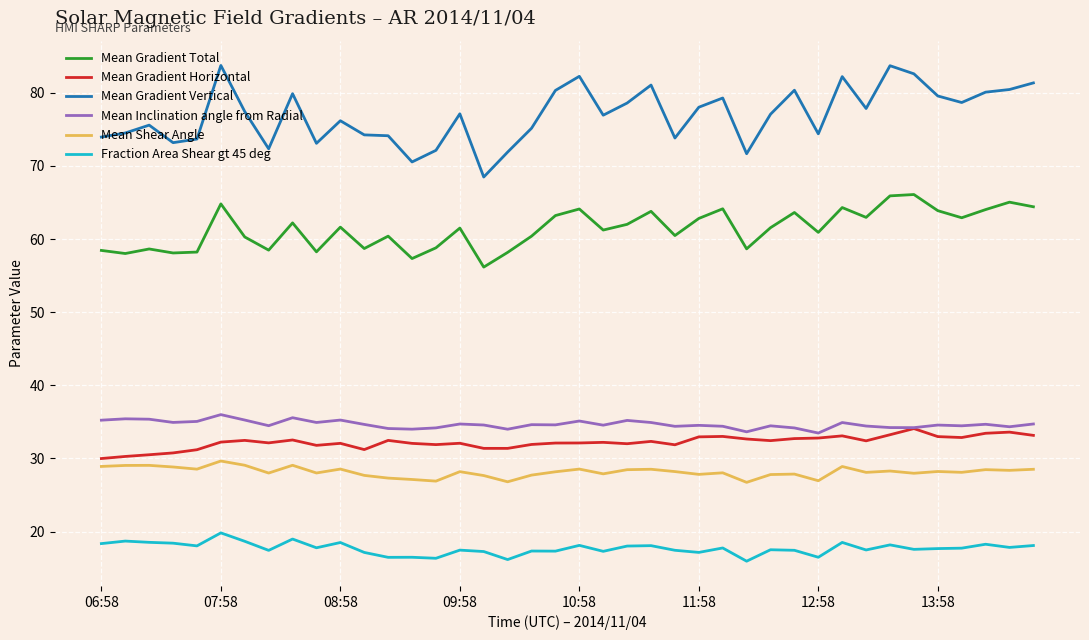

Rank the series by their maximum value, from highest to lowest.

Mean Gradient Vertical, Mean Gradient Total, Mean Inclination angle from Radial, Mean Gradient Horizontal, Mean Shear Angle, Fraction Area Shear gt 45 deg